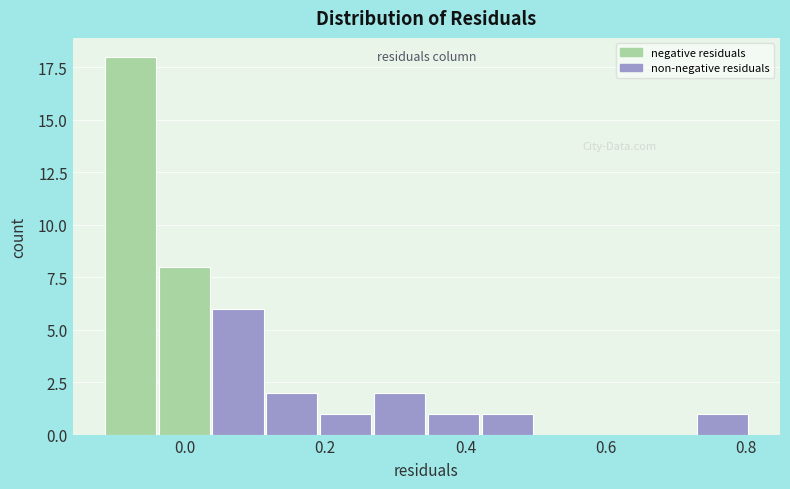

Around what value on the x-axis is the tallest bar? Give the approximate position of its centre, as read against the axis.

-0.08